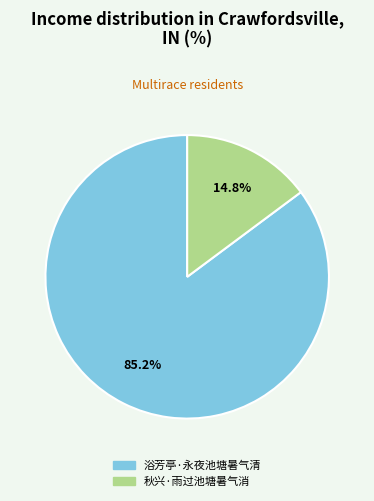

Is it true that 秋兴·雨过池塘暑气消 is 15% of the pie?

True